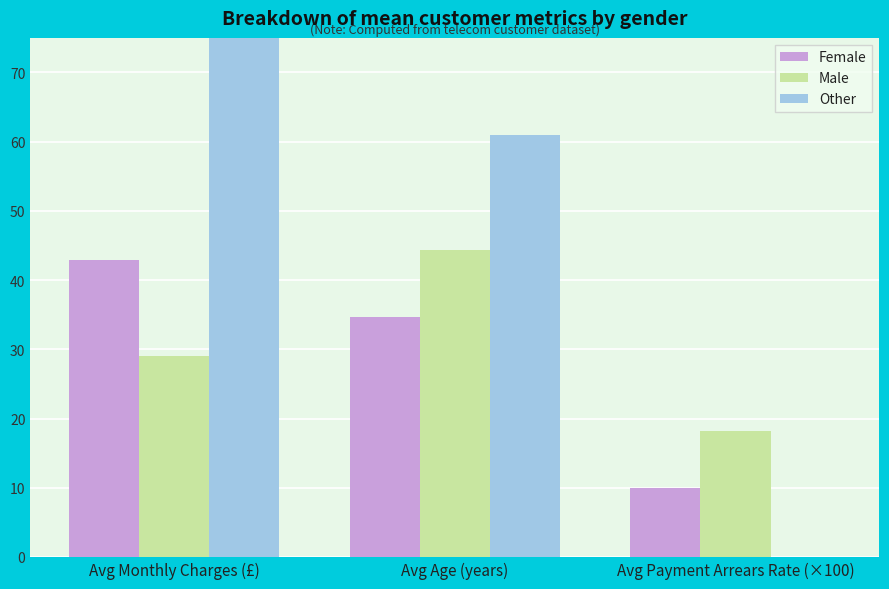

Reading left to right, transcribe all the data shown in this chart.

Female: Avg Monthly Charges (£)=42.9	Avg Age (years)=34.6	Avg Payment Arrears Rate (×100)=10.0
Male: Avg Monthly Charges (£)=29.0	Avg Age (years)=44.3	Avg Payment Arrears Rate (×100)=18.2
Other: Avg Monthly Charges (£)=75.5	Avg Age (years)=61.0	Avg Payment Arrears Rate (×100)=0.0